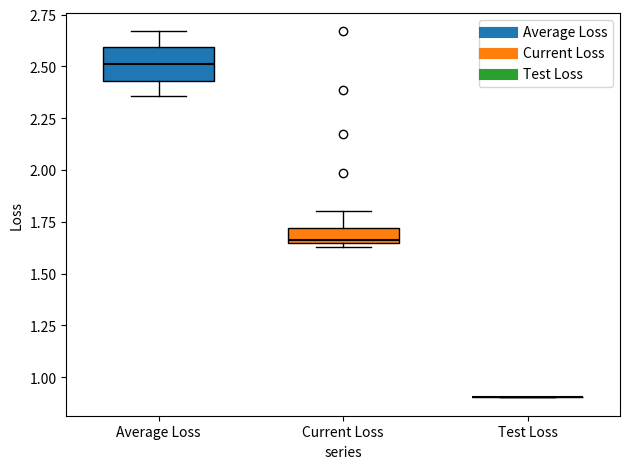

Which box is the tallest, from its lower edge to its upper edge?

Average Loss